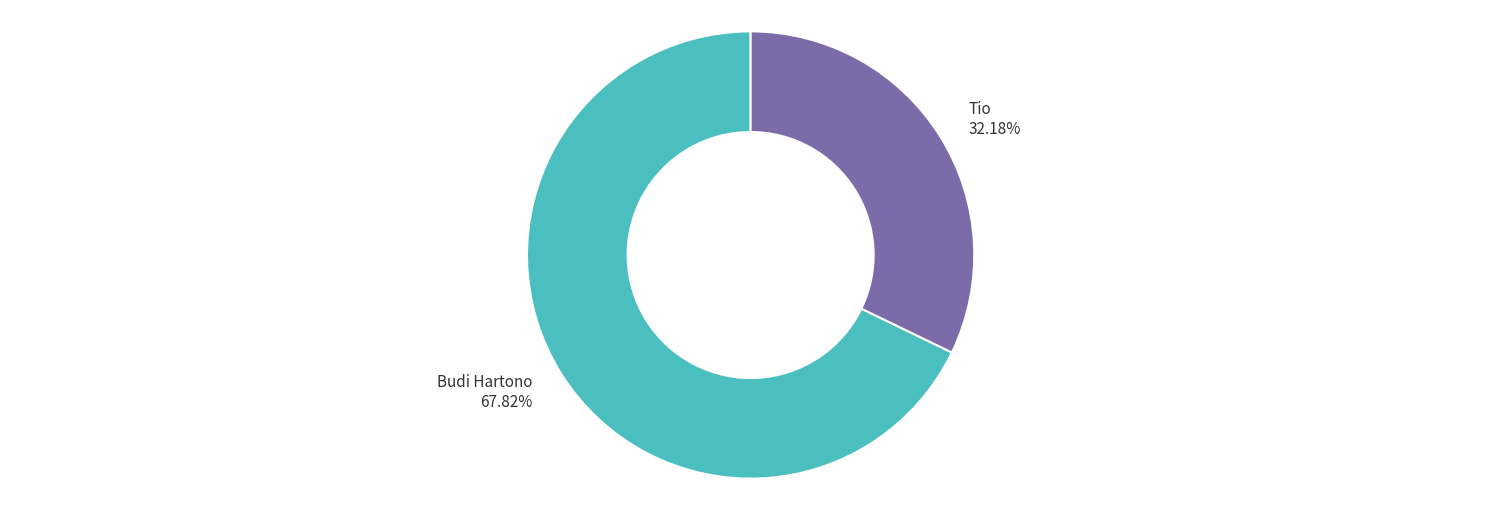

How many segments does this pie chart have?

2